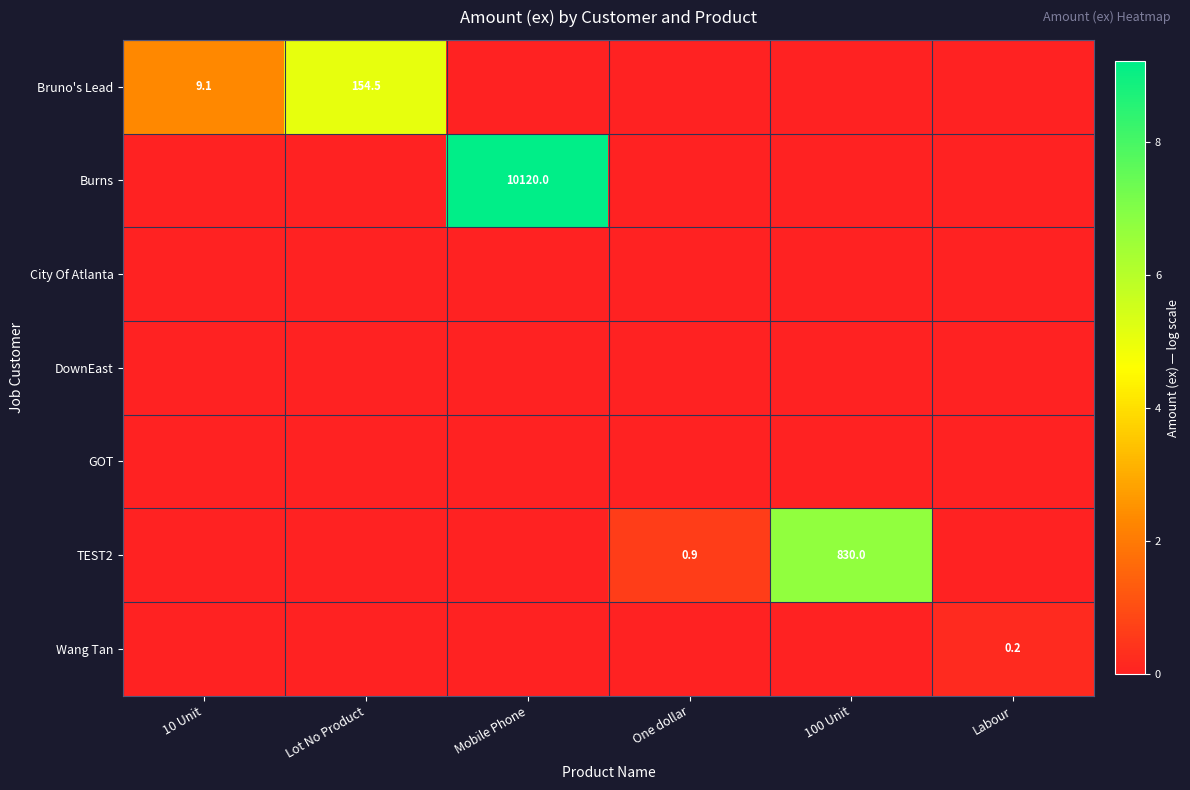

Is it true that Burns equals 10120.0 at Mobile Phone?

True